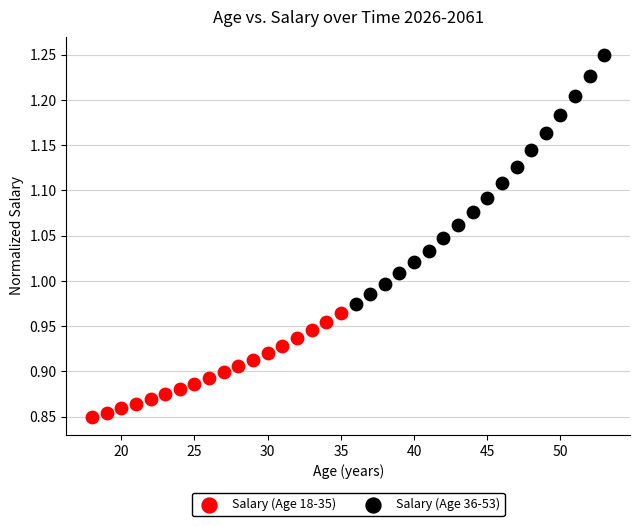

Which series contains the lowest Y value?

Salary (Age 18-35)